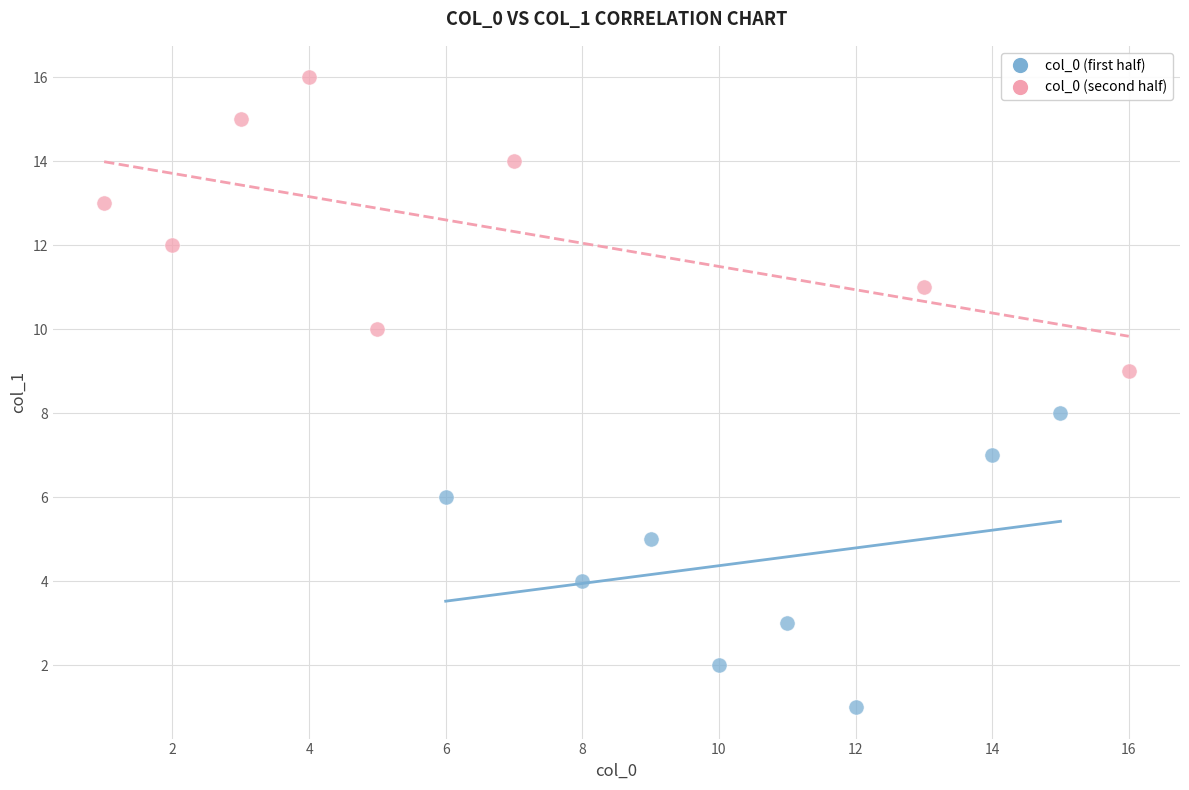

Which series reaches the maximum Y coordinate?

col_0 (second half)